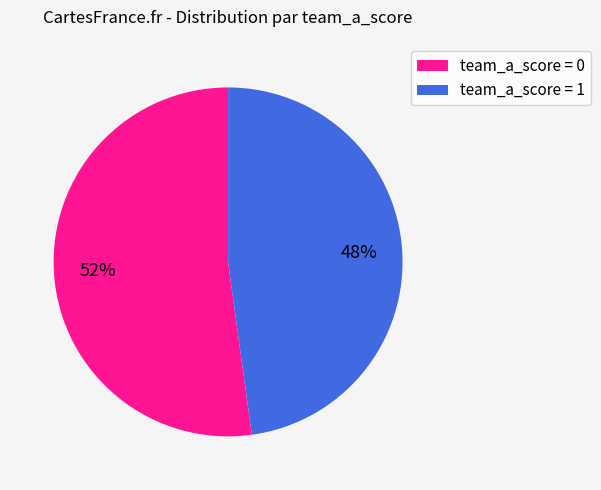

To the nearest percent, what is the average slice percentage?

50%